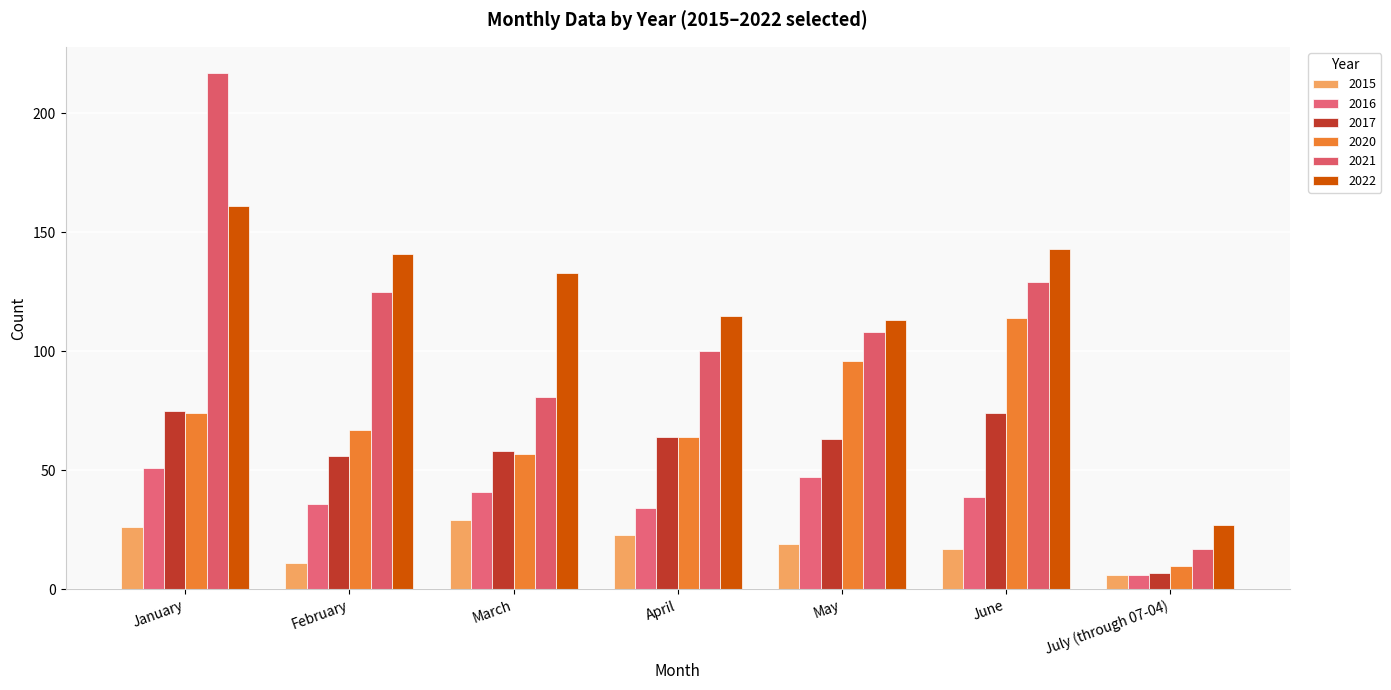

The value of 2017 at July (through 07-04) is 7. True or false?

True